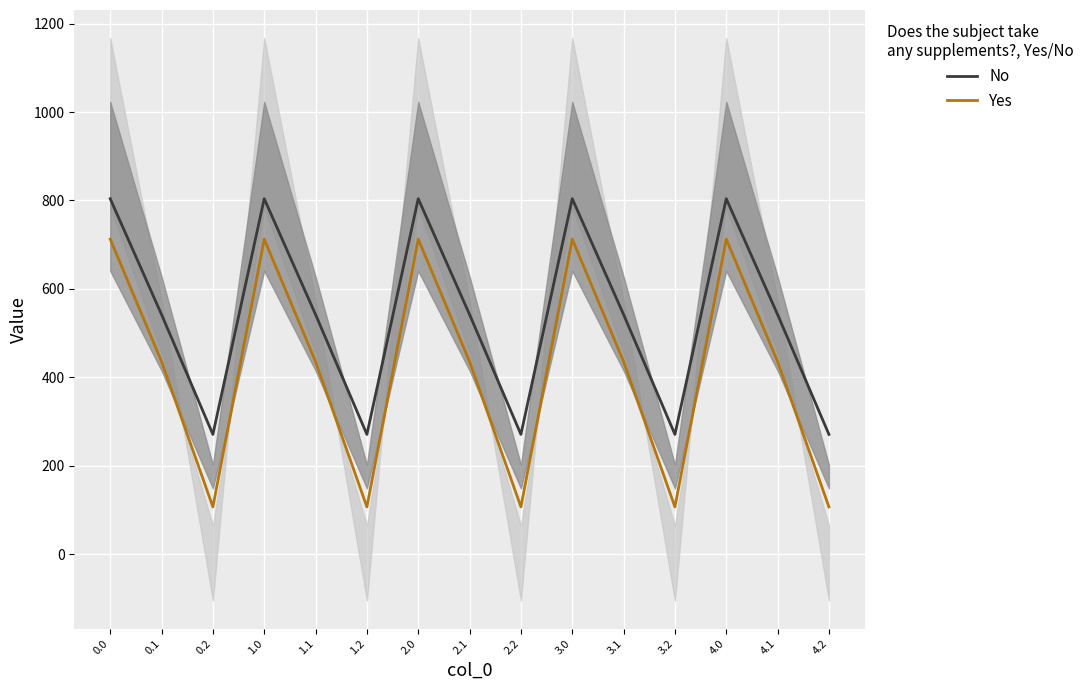

What is the label of the 5th point from the left?

1.1